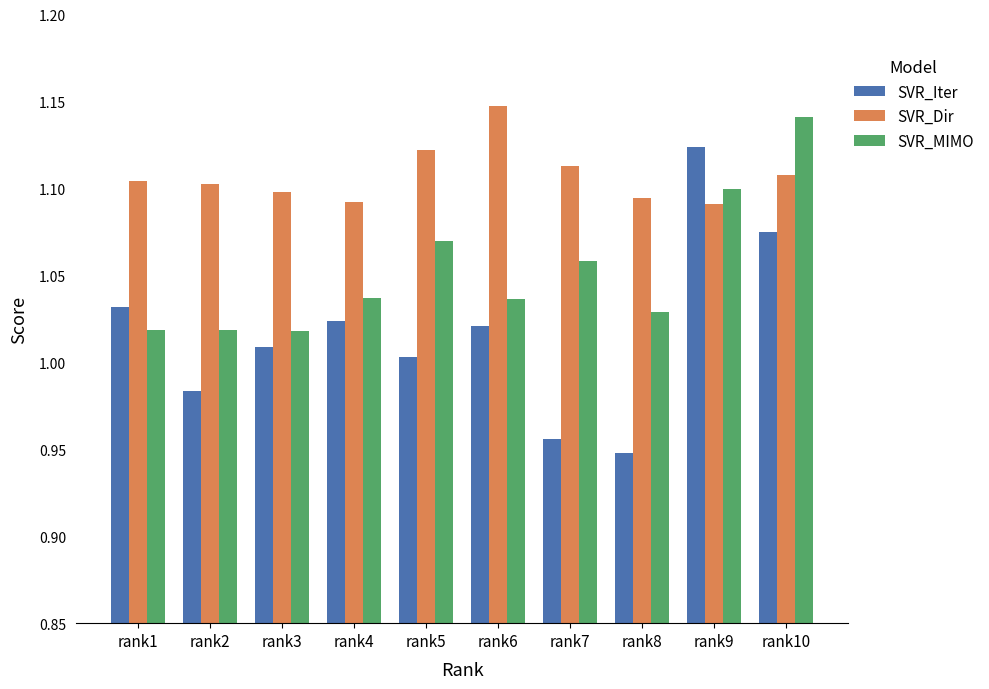

At rank5, list the series in order from smallest to largest.

SVR_Iter, SVR_MIMO, SVR_Dir